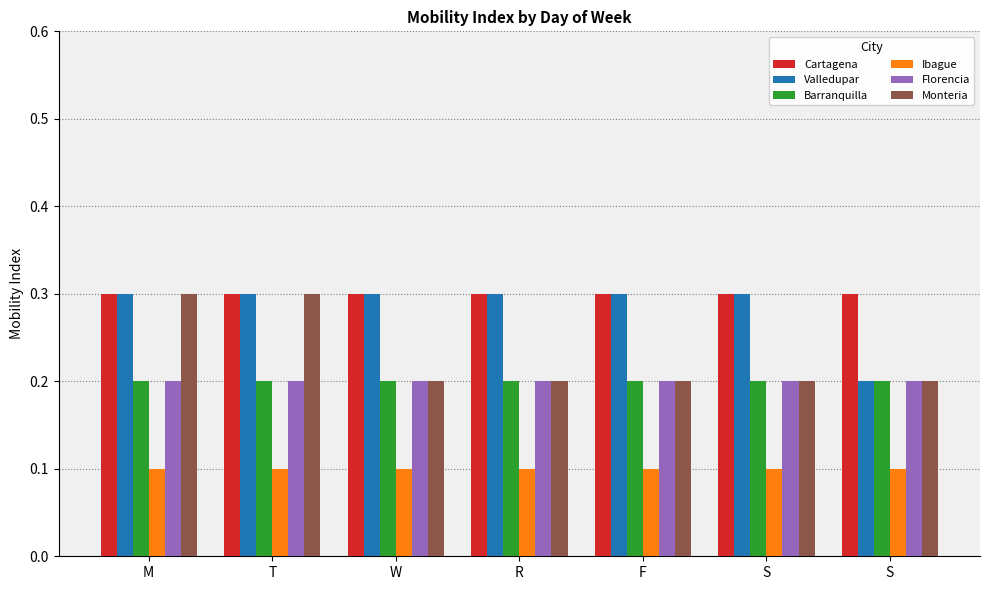

What is the value of the Cartagena bar at the 2nd from the left?

0.3